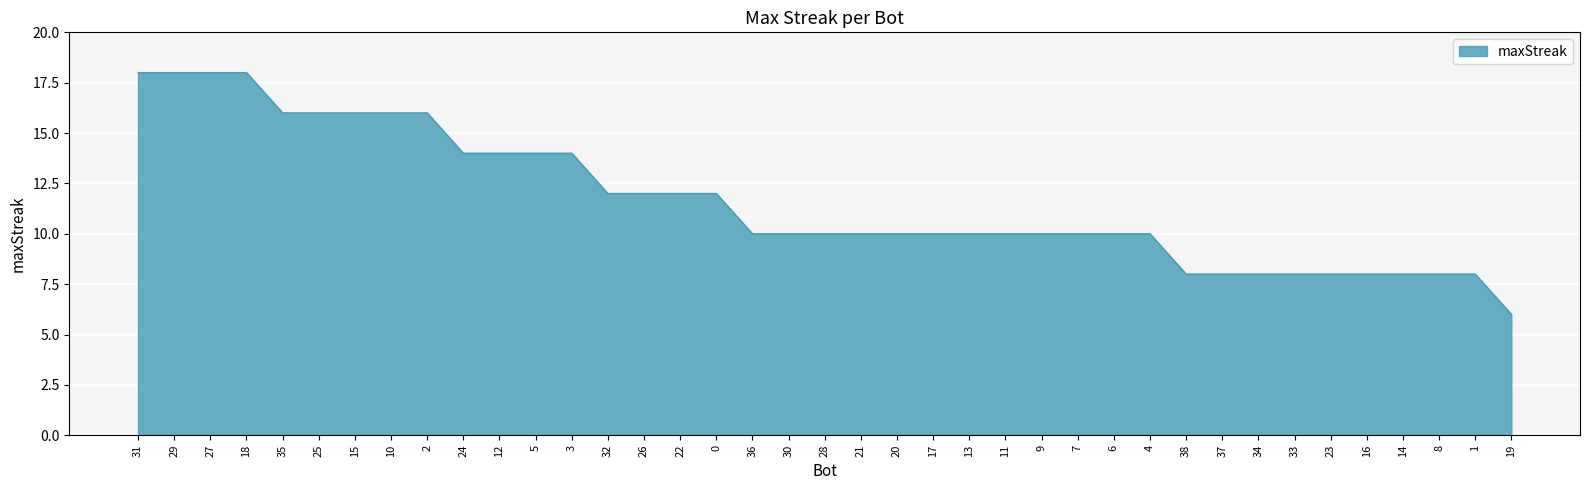

What is the minimum value shown in the chart?

6